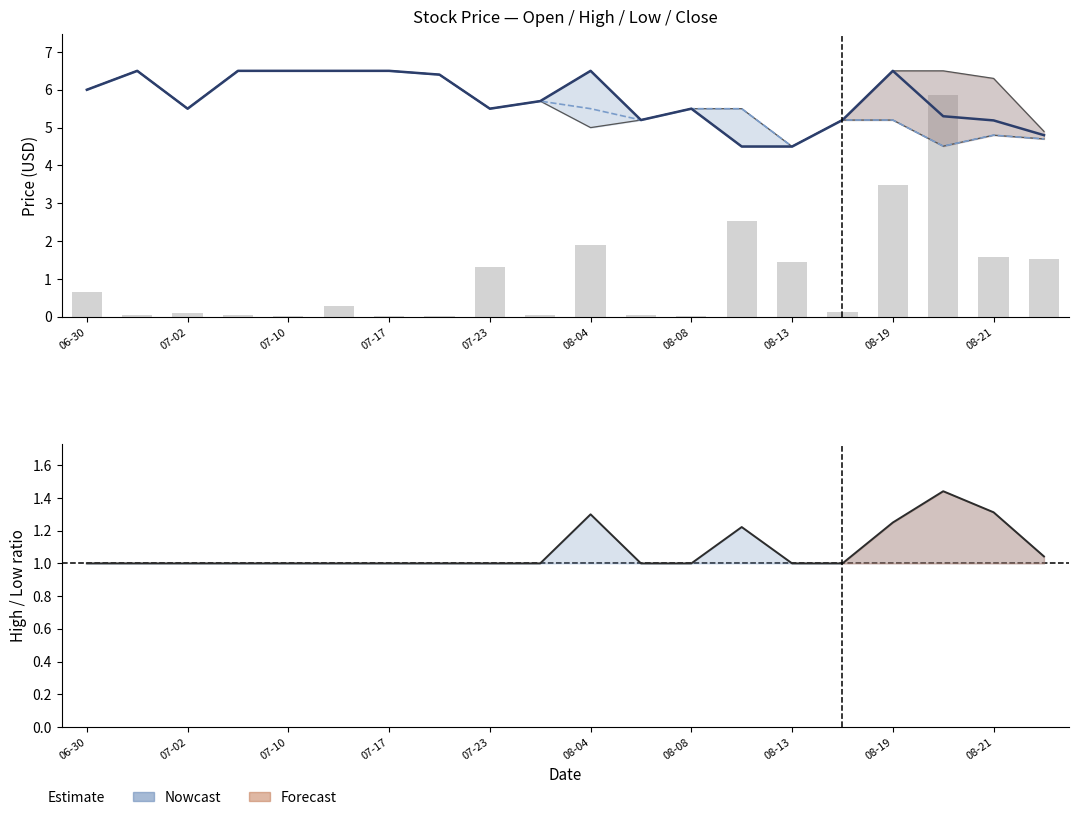

What is the minimum value shown in the chart?

1.0